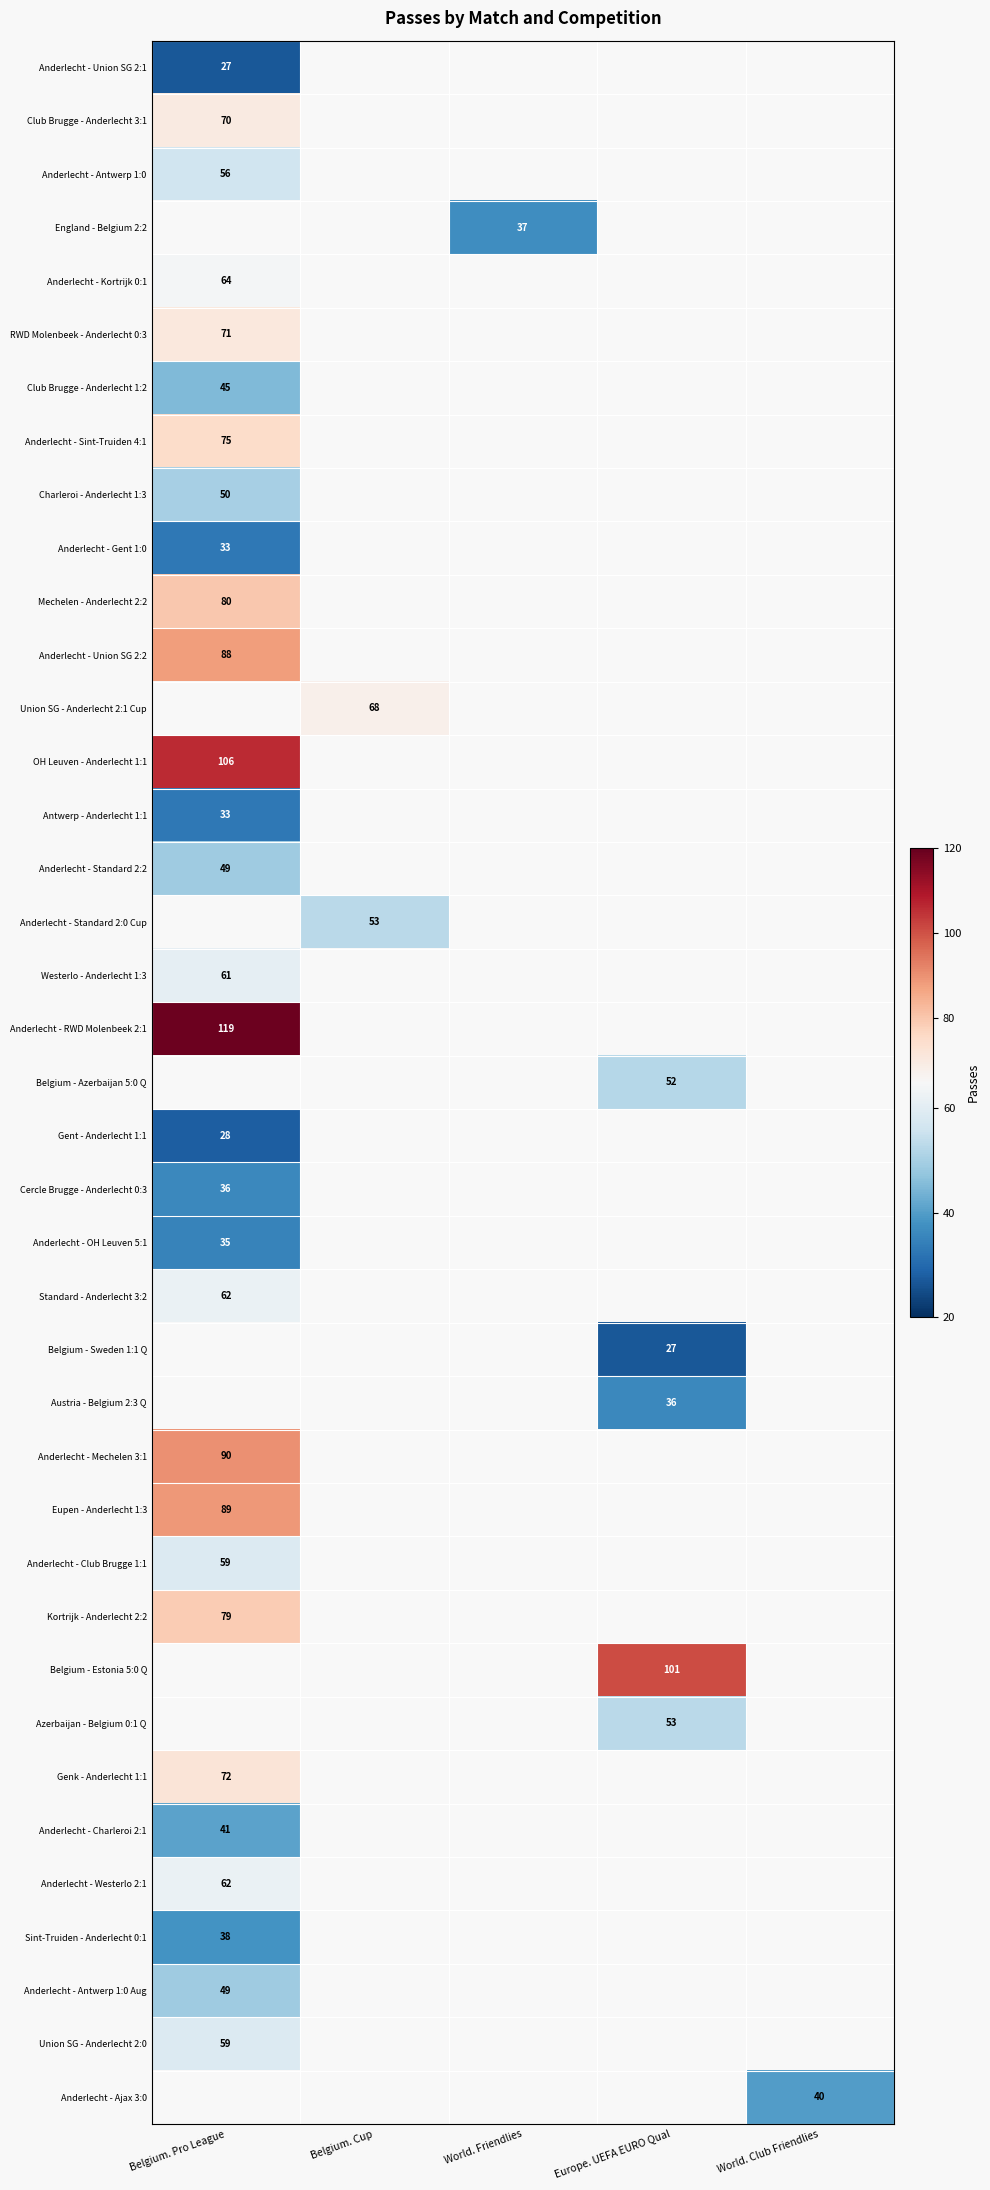

The value of Cercle Brugge - Anderlecht 0:3 at Belgium. Pro League is 58. True or false?

False